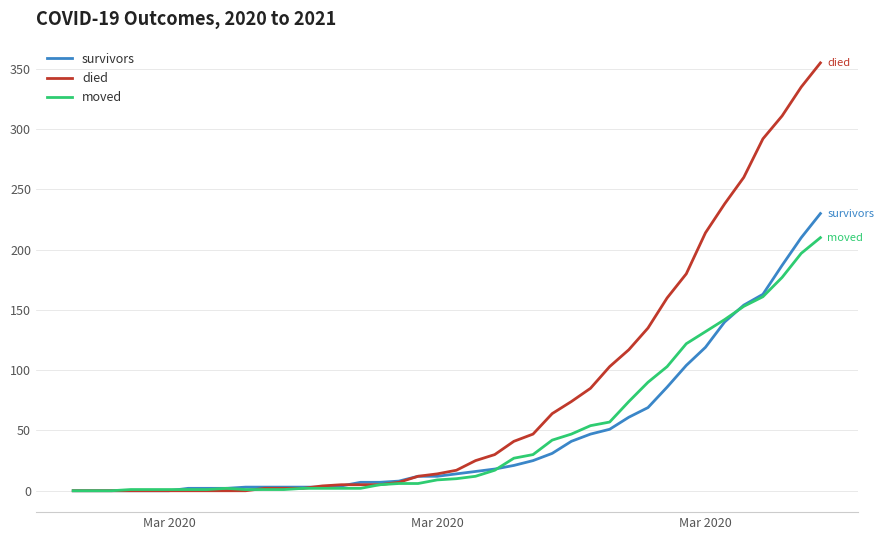

What are all the series names shown in the legend?

survivors, died, moved